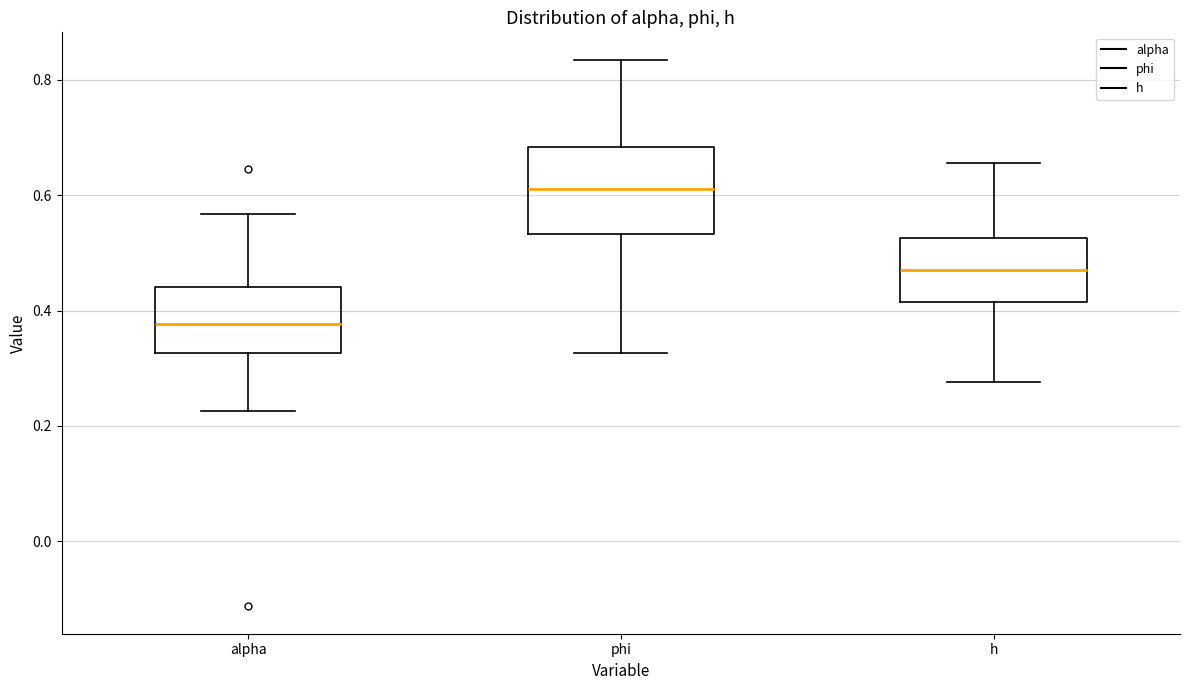

Reading left to right, read every box against the y-axis: the position of its median line, the range the box covers, and the ends of its whiskers. The values are not printed on the chart, so give them approximately, as read against the axis.

alpha: median 0.38, box 0.32 to 0.44, whiskers 0.22 to 0.56
phi: median 0.62, box 0.54 to 0.68, whiskers 0.32 to 0.84
h: median 0.48, box 0.42 to 0.52, whiskers 0.28 to 0.66